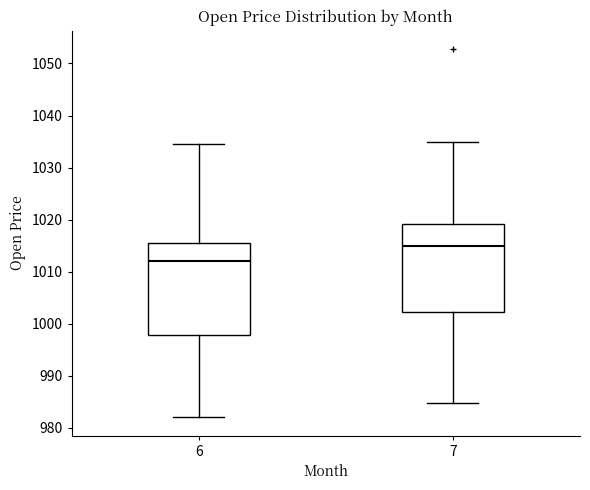

Where does the lower whisker of the box at x = 7 end on the y-axis? The values are not printed on the chart, so give them approximately, as read against the axis.

985